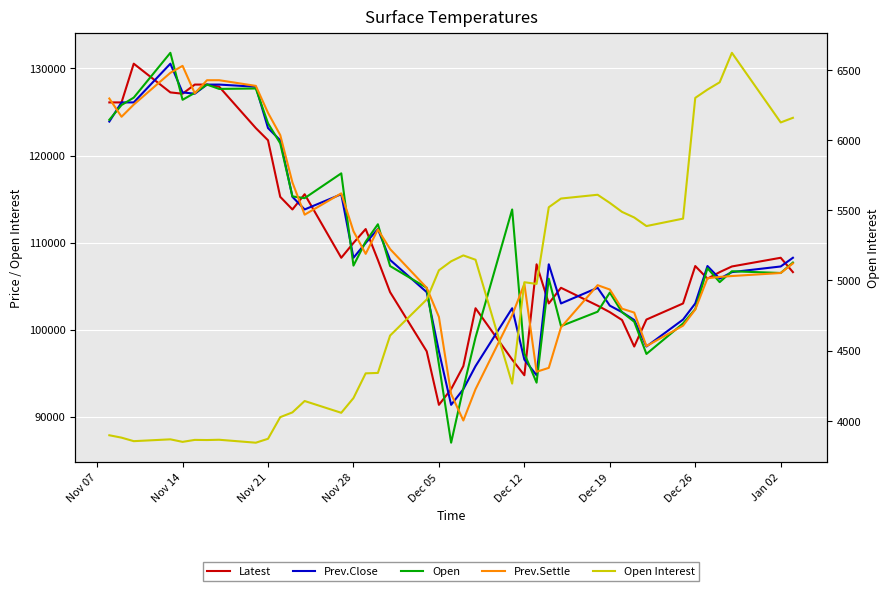

What is the greatest value displayed?

131800